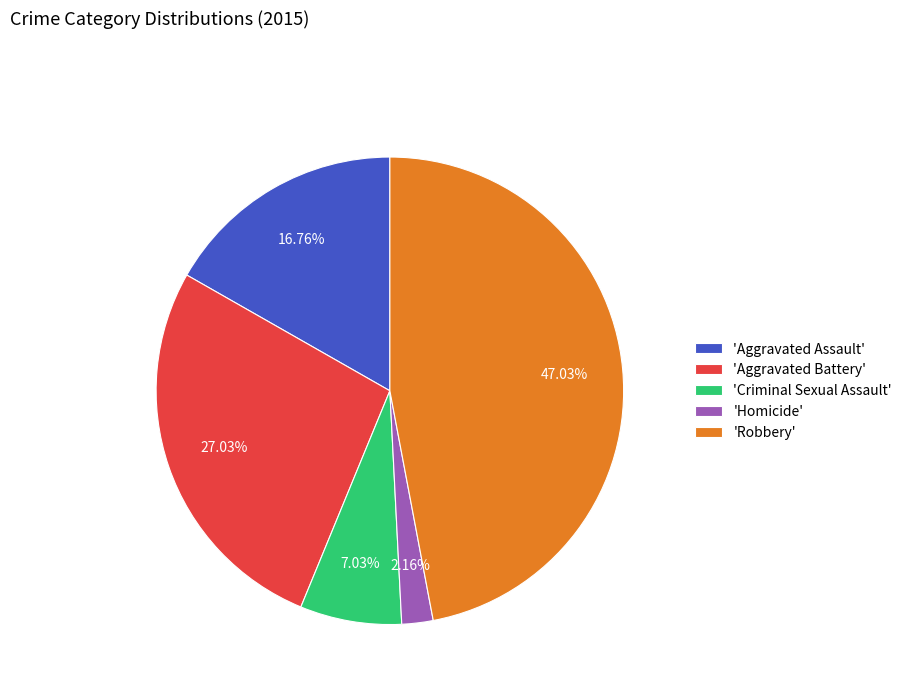

Rank the categories by value from lowest to highest.

'Homicide', 'Criminal Sexual Assault', 'Aggravated Assault', 'Aggravated Battery', 'Robbery'